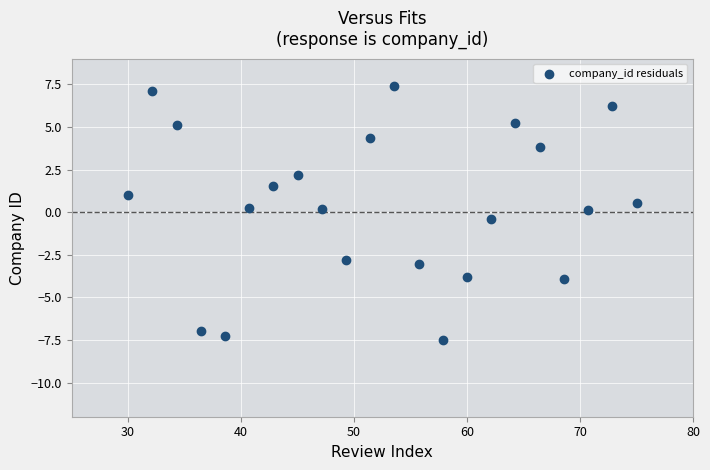

What is the range of X values (max minus min)?

45.0